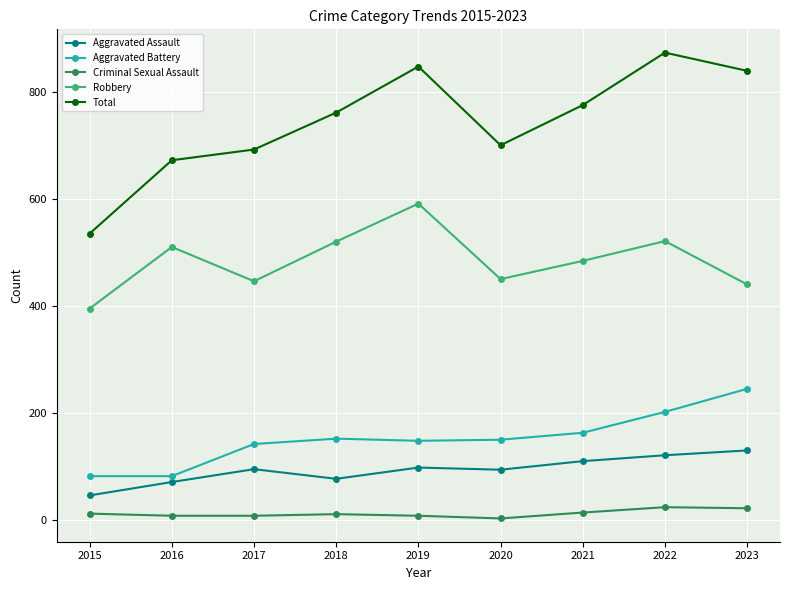

What is the difference between the maximum and minimum values in the Criminal Sexual Assault series?

21